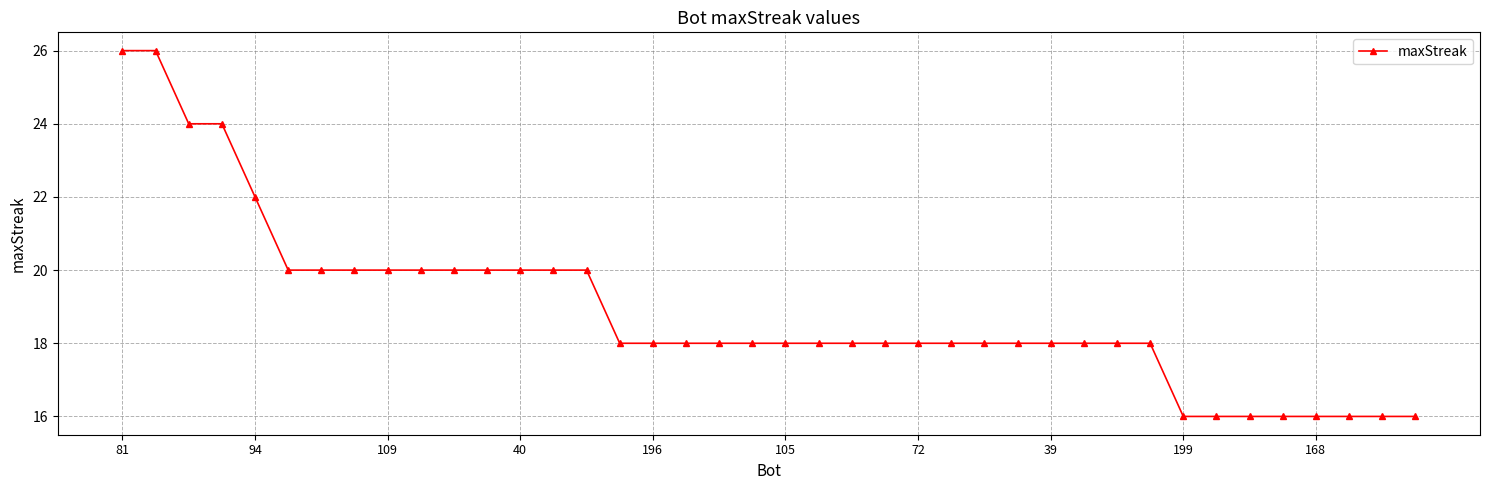

What is the average value?

19